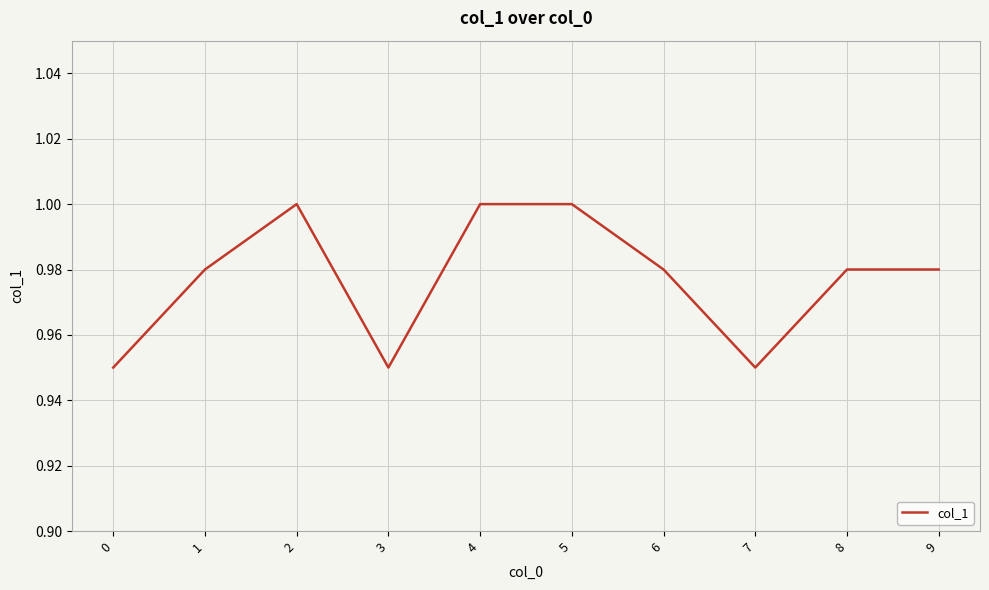

How many series are shown in this chart?

1